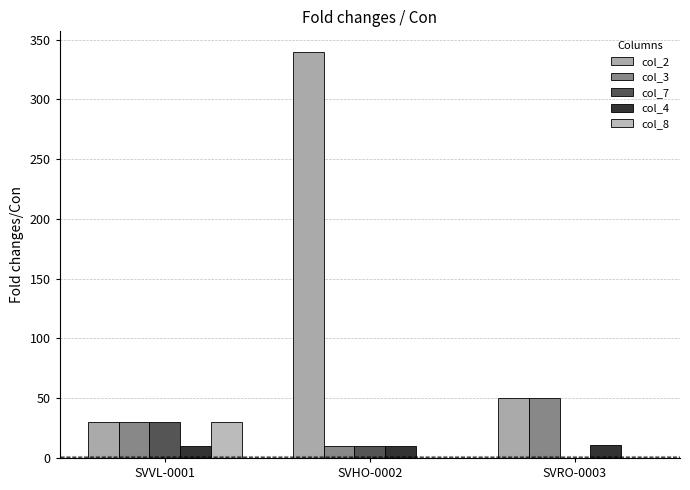

Reading left to right, list all the values displayed in this chart.

col_2: 30	340	50
col_3: 30	10	50
col_7: 30	10	0
col_4: 10	10	11
col_8: 30	0	0